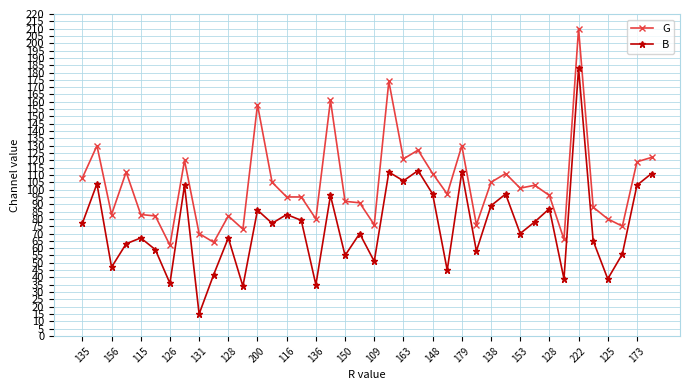

Reading left to right, list all the values displayed in this chart.

G: 108	130	83	112	83	82	62	120	70	64	82	73	158	105	95	95	80	161	92	91	76	174	121	127	111	97	130	76	105	111	101	103	96	66	210	88	80	75	119	122
B: 77	104	47	63	67	59	36	103	15	42	67	34	86	77	83	79	35	96	55	70	51	112	106	113	97	45	112	58	89	97	70	78	87	39	183	65	39	56	103	111